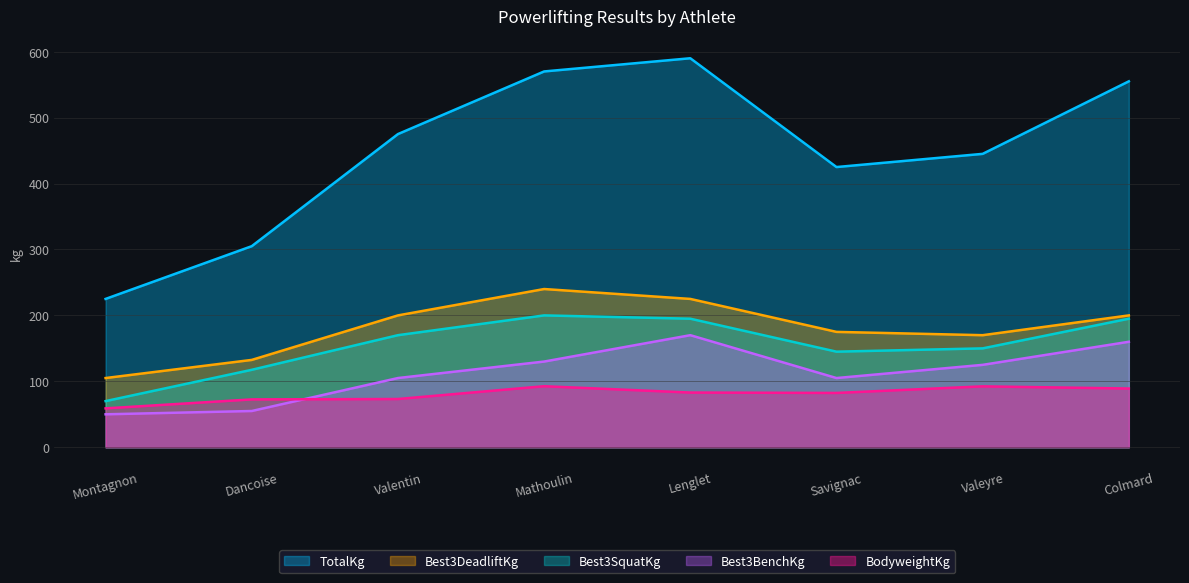

Between Dancoise and Savignac, which is larger?

Savignac